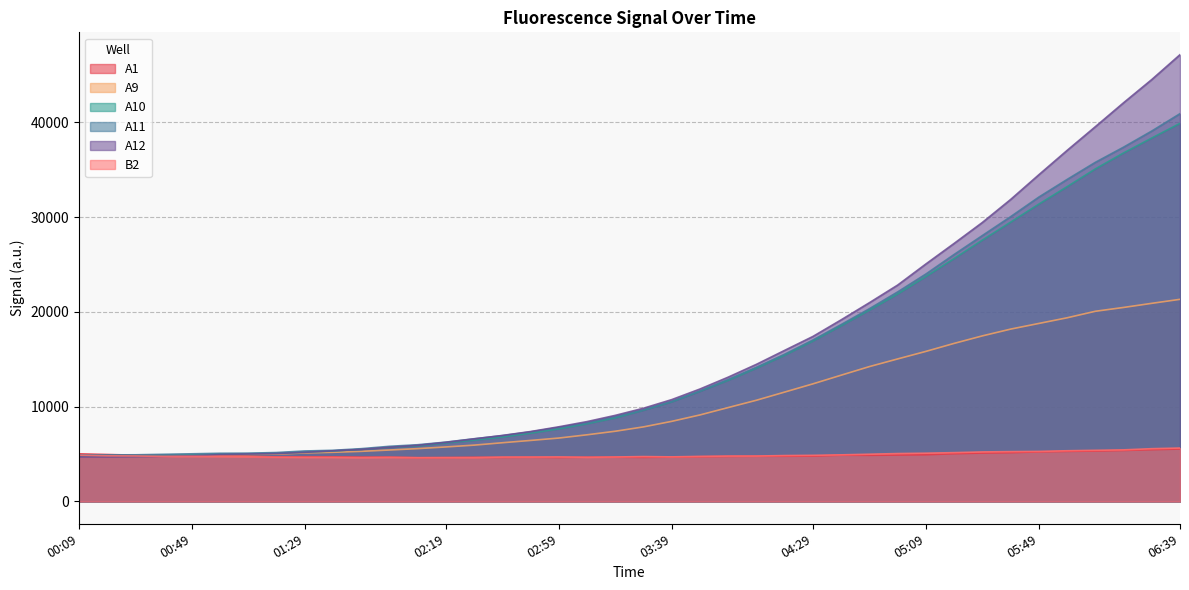

Where is A12 nearest to the value 25909?

05:09